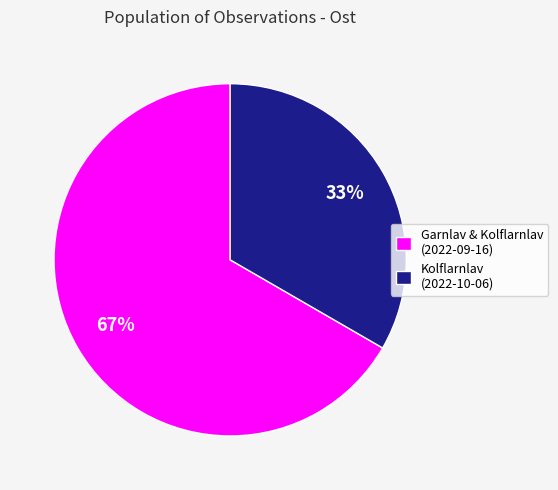

Rank the categories by value from highest to lowest.

Garnlav & Kolflarnlav (2022-09-16), Kolflarnlav (2022-10-06)